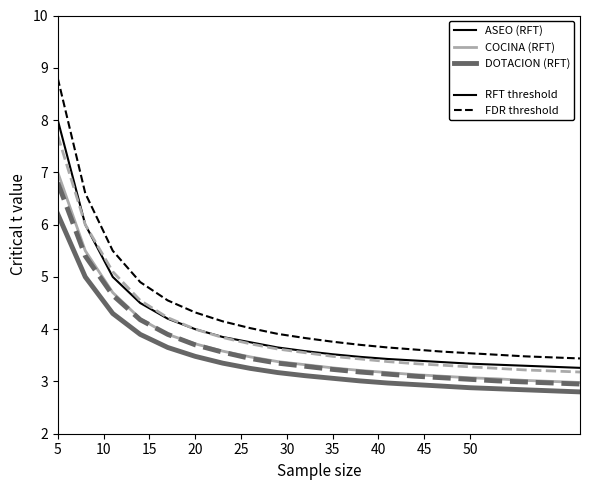

What is the smallest value displayed?

2.8